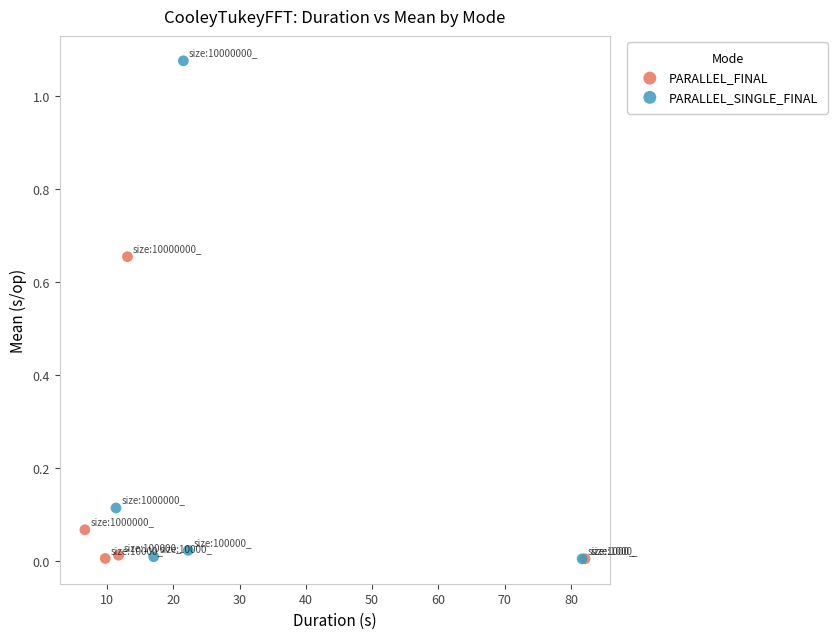

What are all the series names shown in the legend?

PARALLEL_FINAL, PARALLEL_SINGLE_FINAL